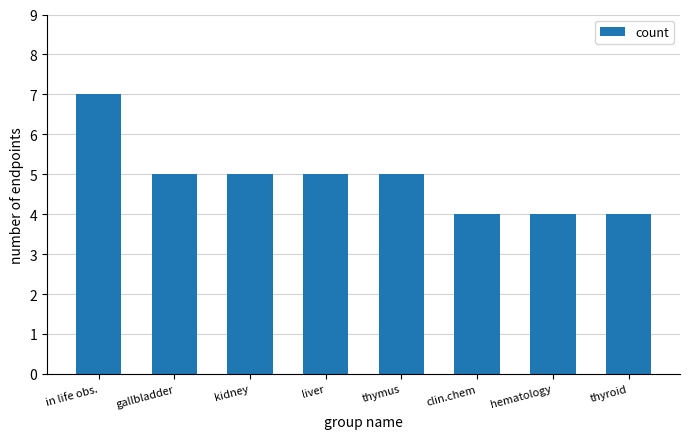

What is the smallest value displayed?

4